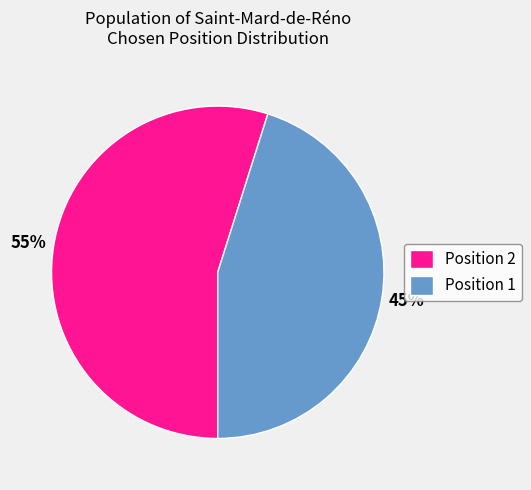

To the nearest percent, what percentage of the pie is Position 1?

45%